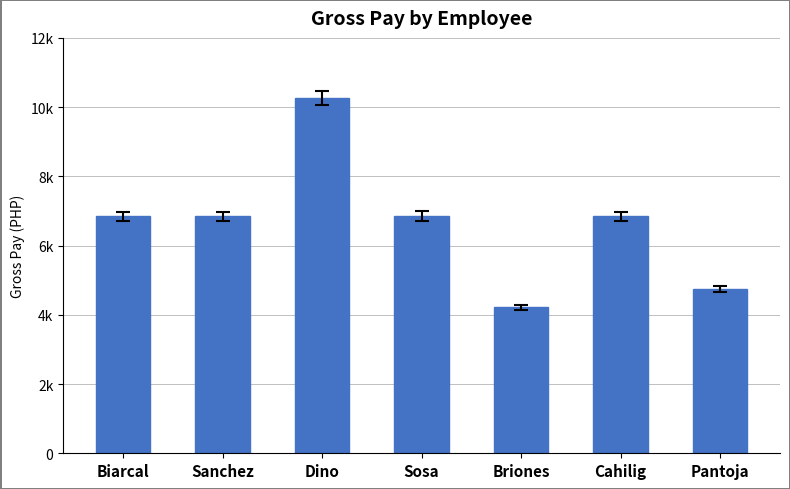

What is the ratio of the value at Sosa to the value at Briones?

1.6